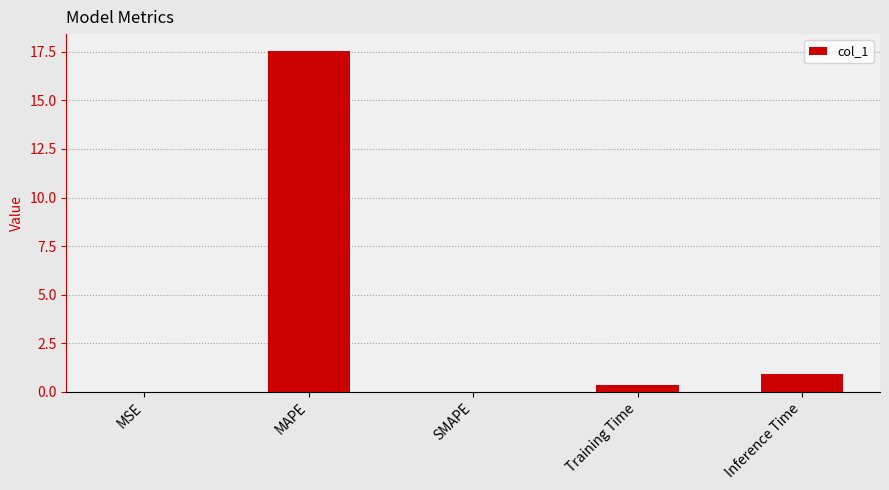

How many categories are shown in the chart?

5